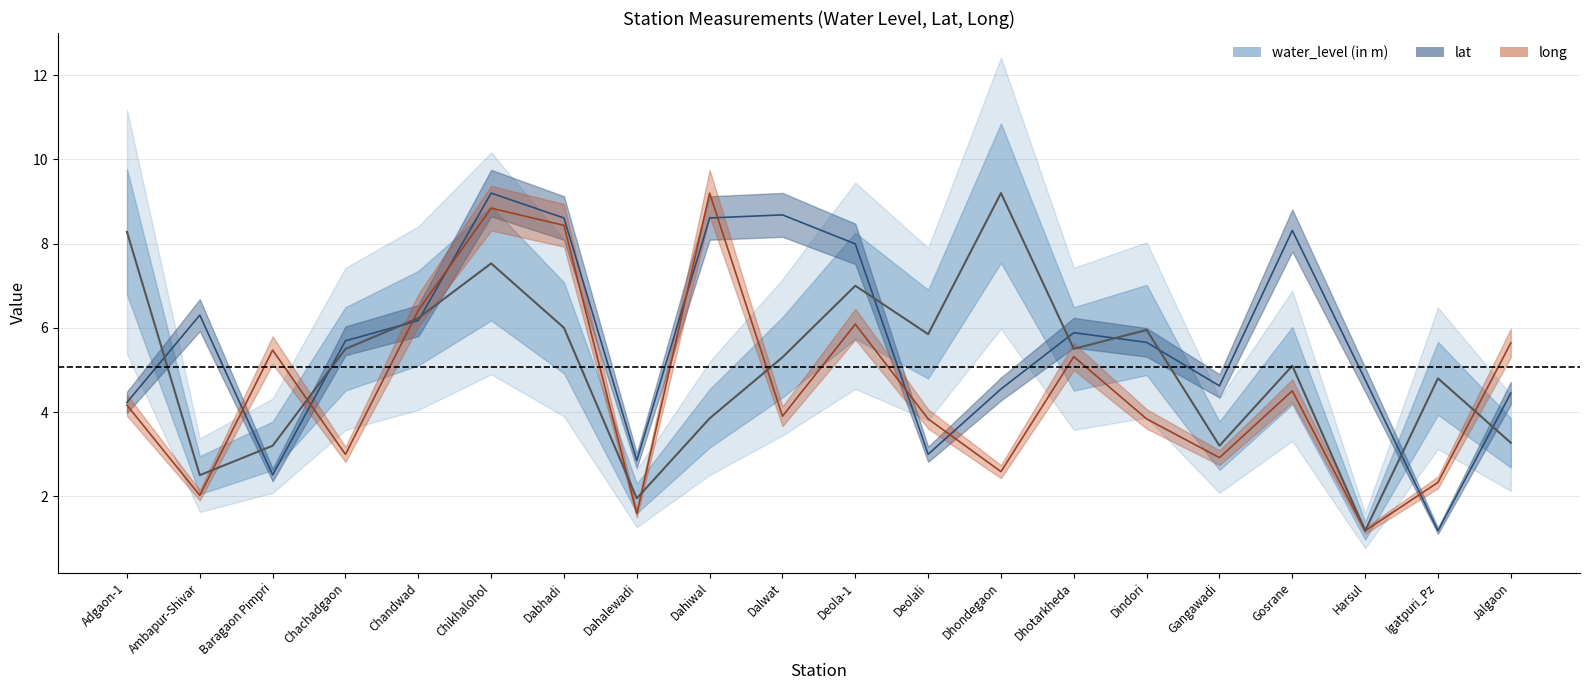

What is the difference between the lat values at Deolali and Jalgaon?

1.5